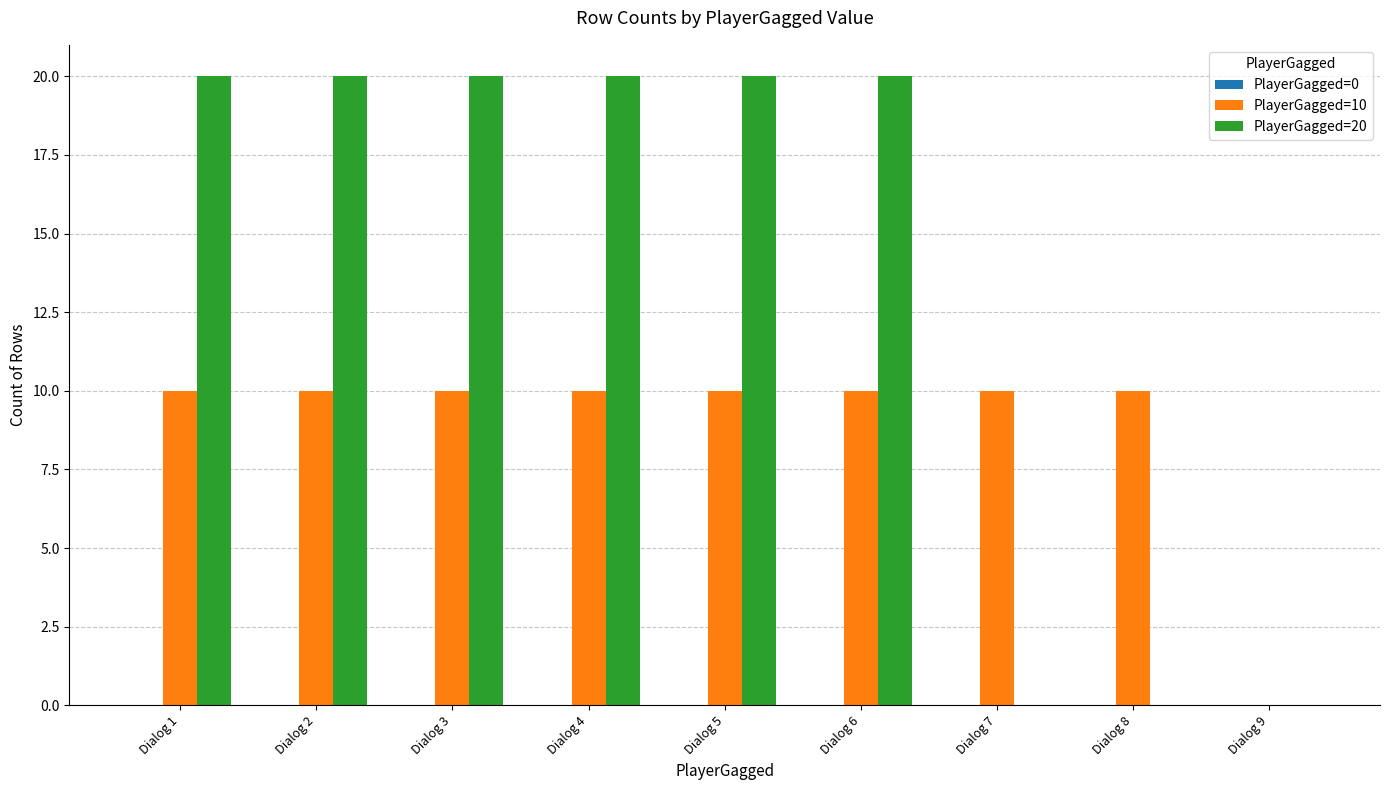

What is the spread (max minus min) of values at Dialog 6?

10